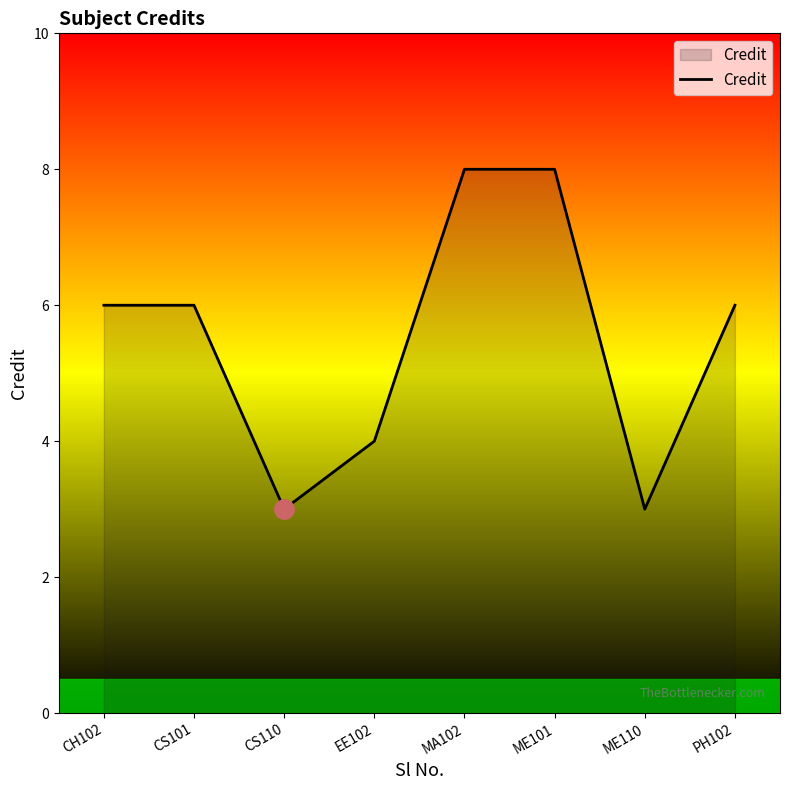

What is the difference between the values at CS101 and MA102?

2